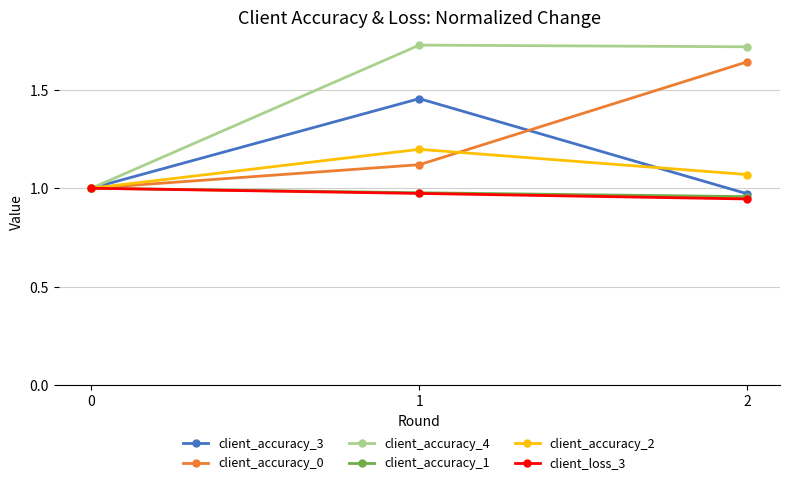

The value of client_accuracy_1 at 0 is 1.0. True or false?

True